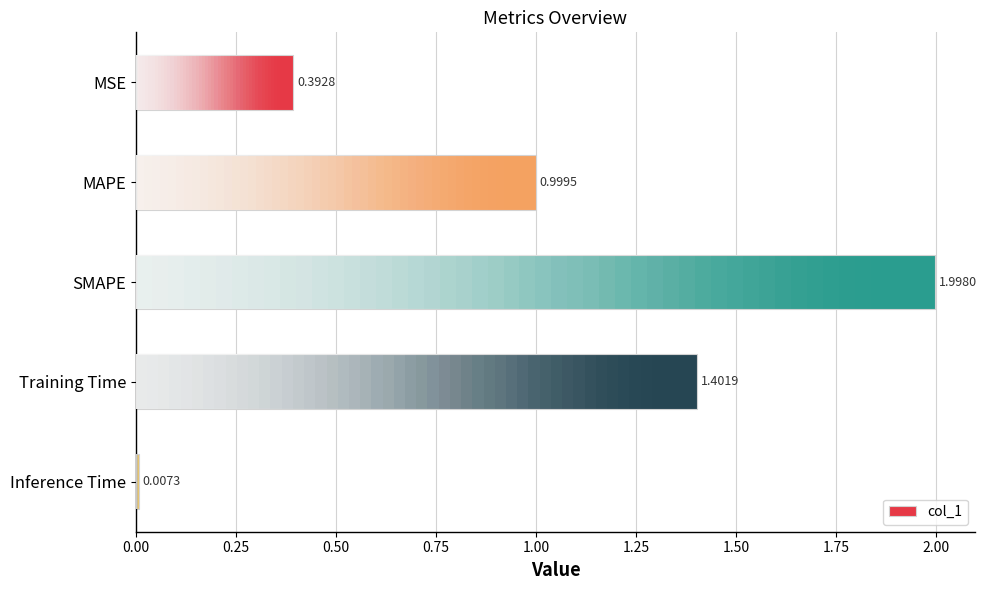

What is the value of the 1st bar from the left?

0.4